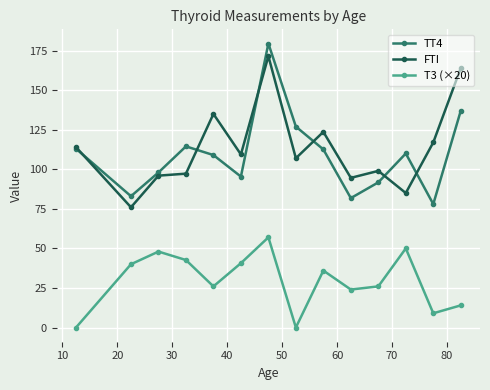

At how many categories does at least one series exceed 70?

14